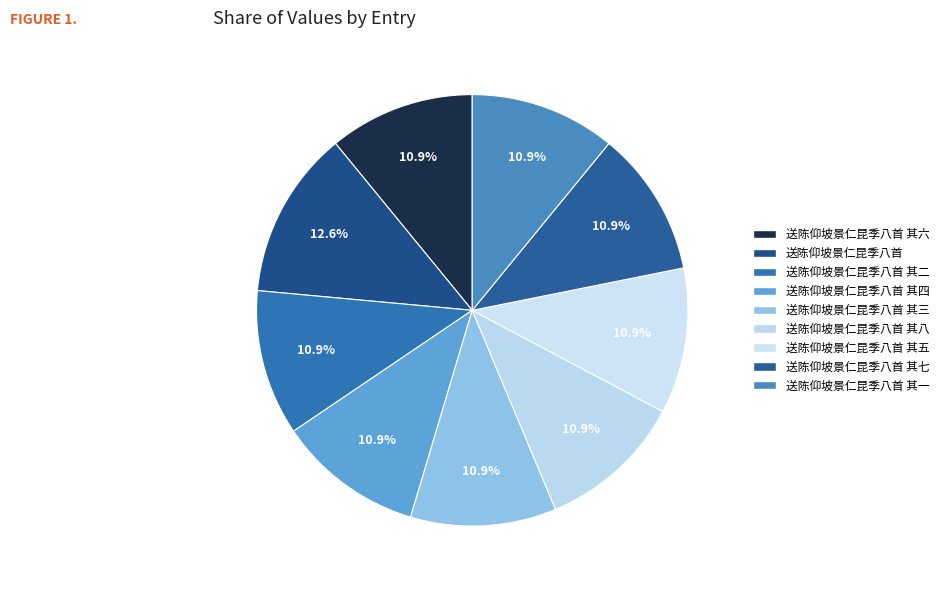

Combined, do 送陈仰坡景仁昆季八首 and 送陈仰坡景仁昆季八首 其七 account for over 50%?

No